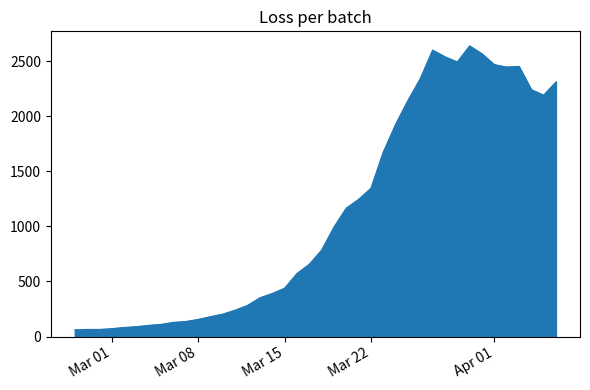

What is the greatest value displayed?

2638